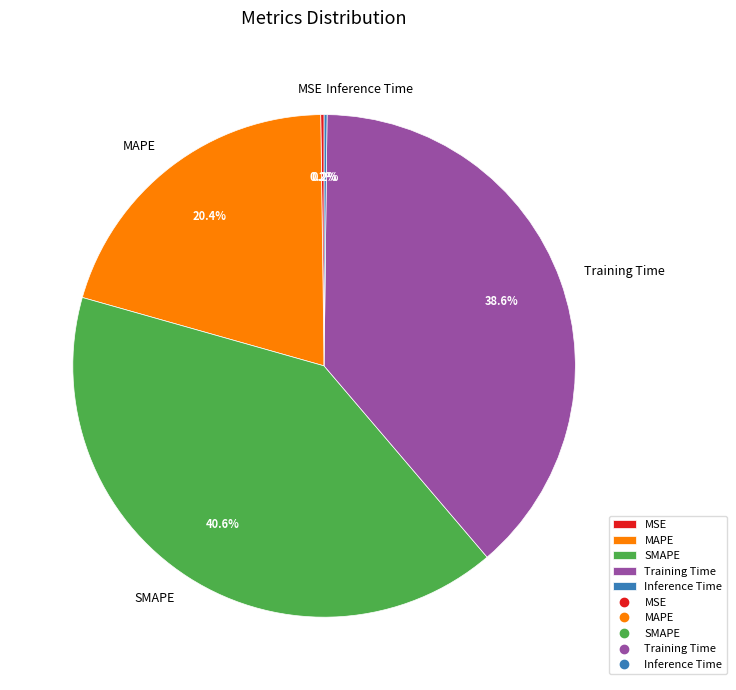

Which slice is the largest?

SMAPE